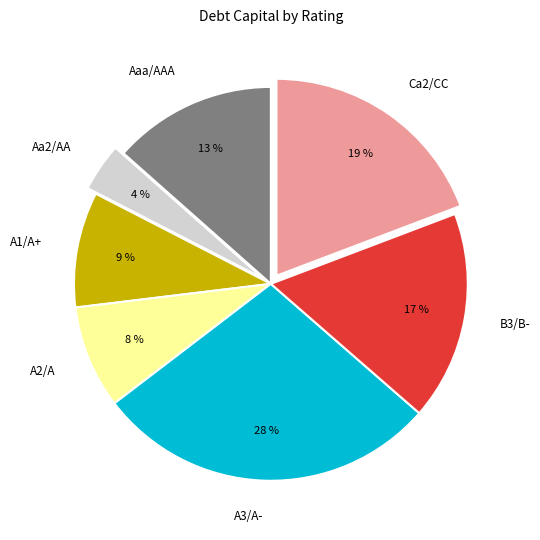

To the nearest percent, what is the combined percentage of Aa2/AA and Ca2/CC?

23%